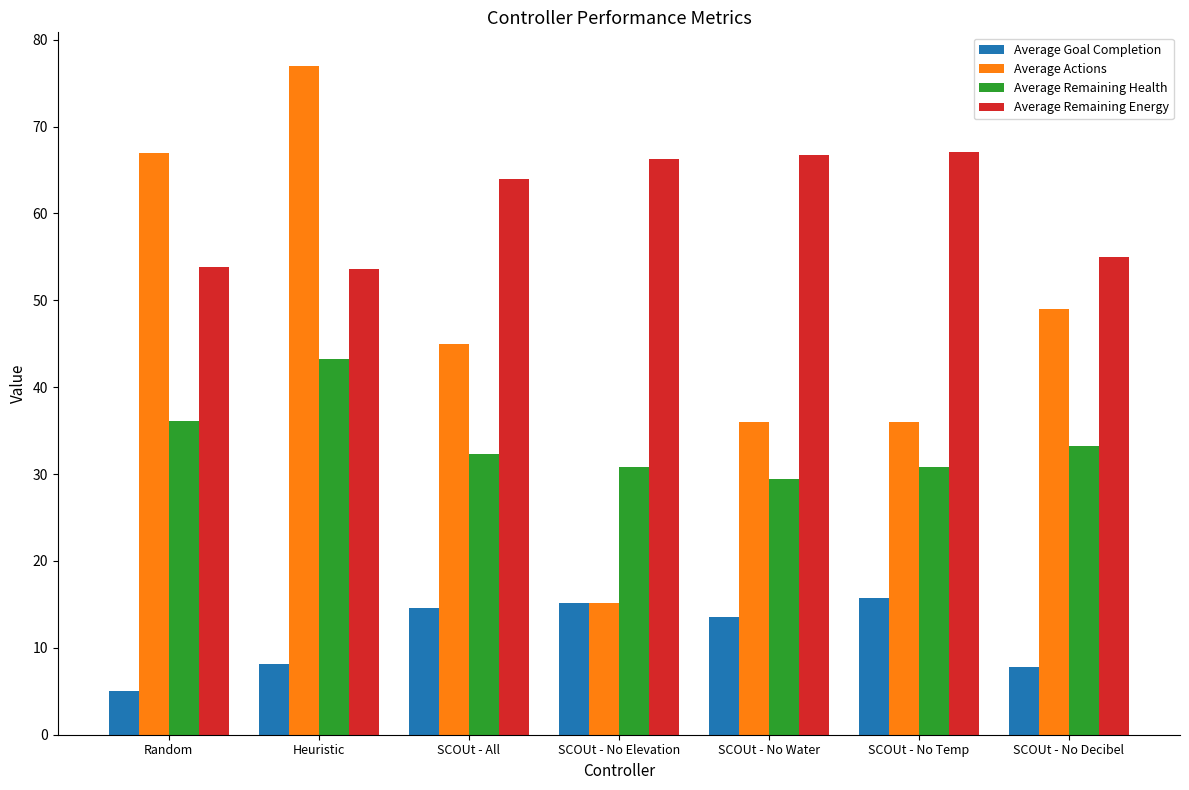

How many bars are there in total?

28